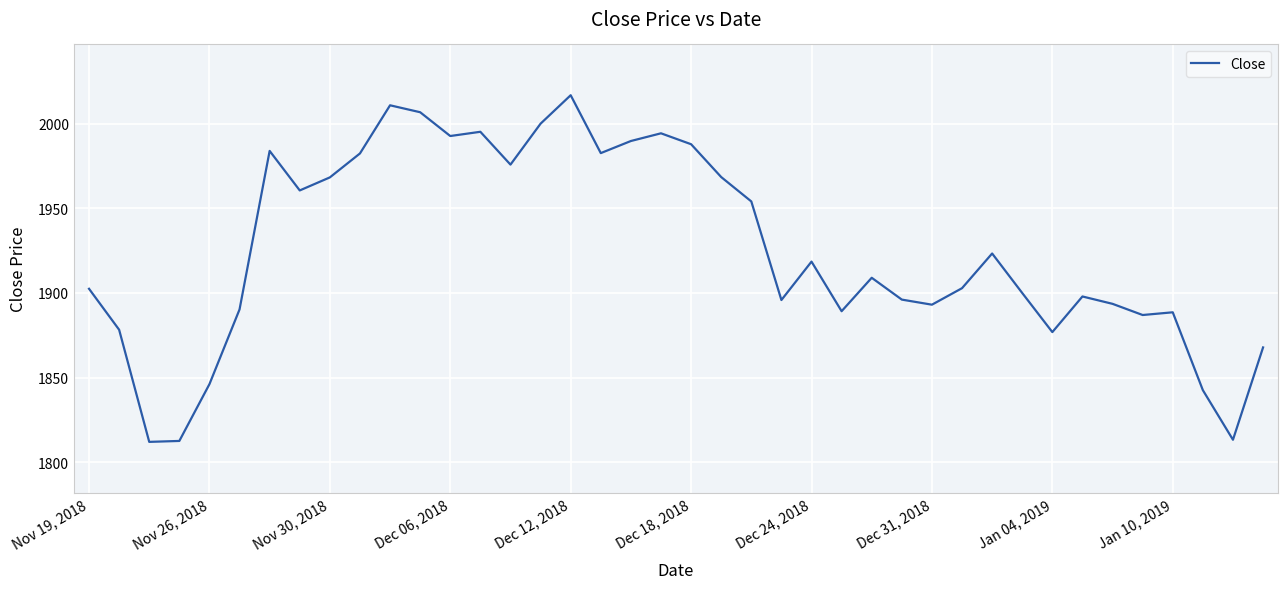

What is the smallest value displayed?

1812.0